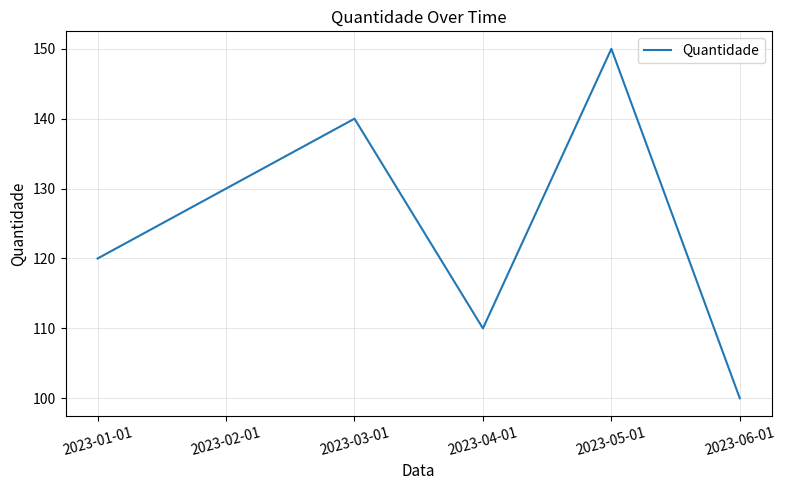

List the labels in order of value, largest first.

2023-05-01, 2023-03-01, 2023-02-01, 2023-01-01, 2023-04-01, 2023-06-01